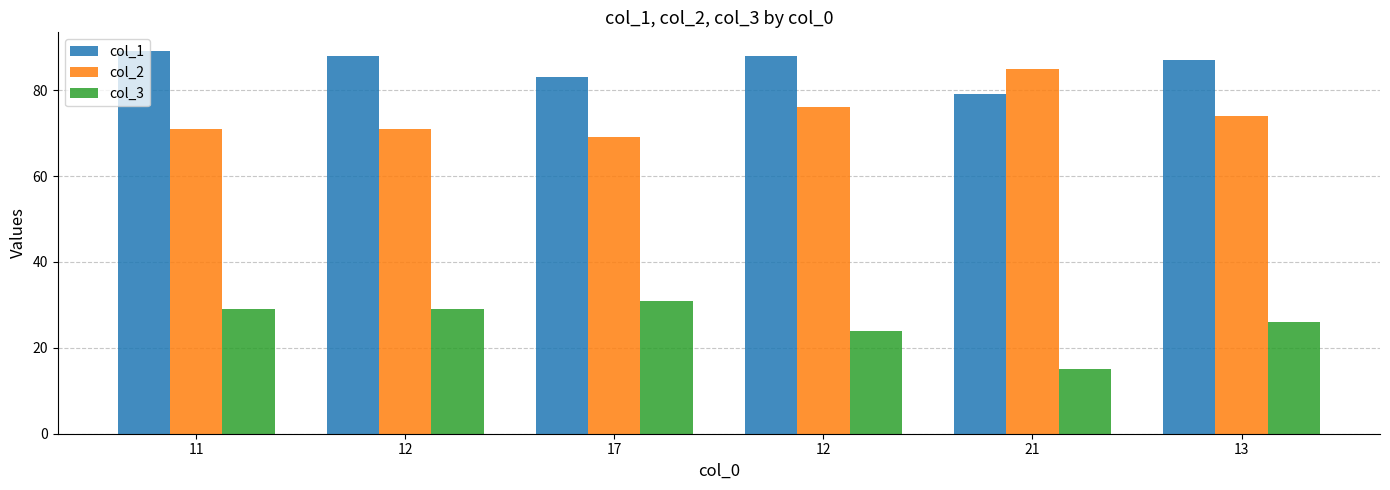

How many categories are shown in the chart?

6